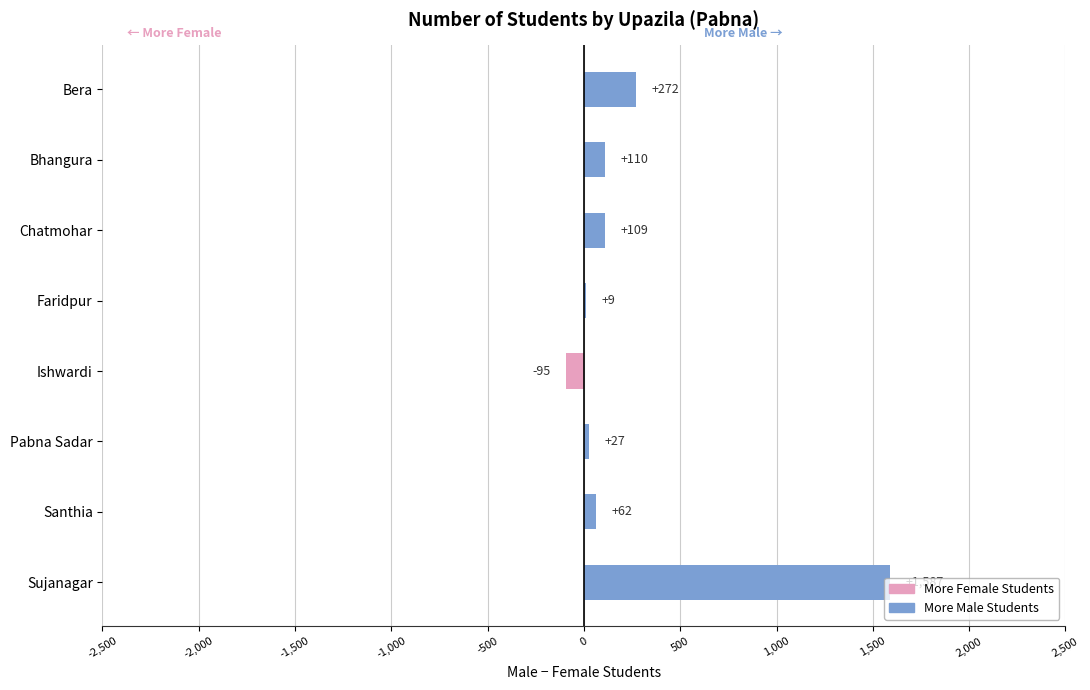

Which category has the highest value across all series?

Sujanagar